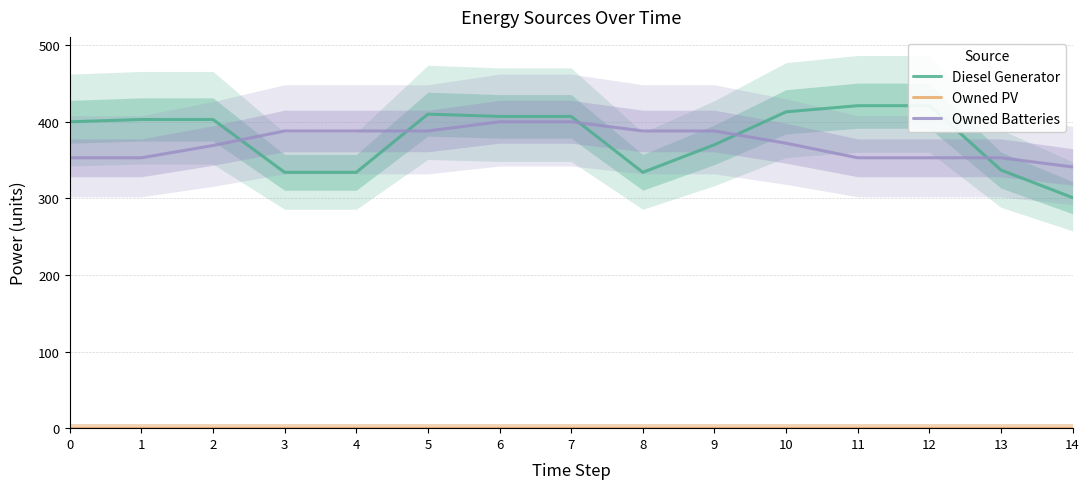

Is the value of Diesel Generator at 2 greater than the value of Owned Batteries at 3?

Yes